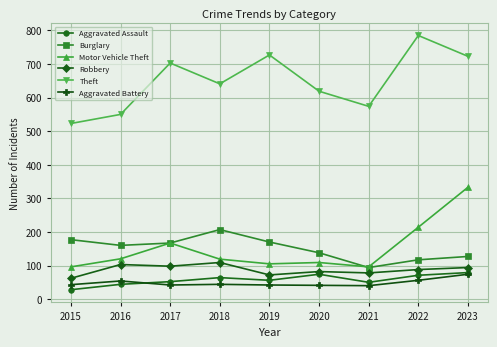

True or false: Aggravated Assault has more than 0 points higher than both neighbors.

True